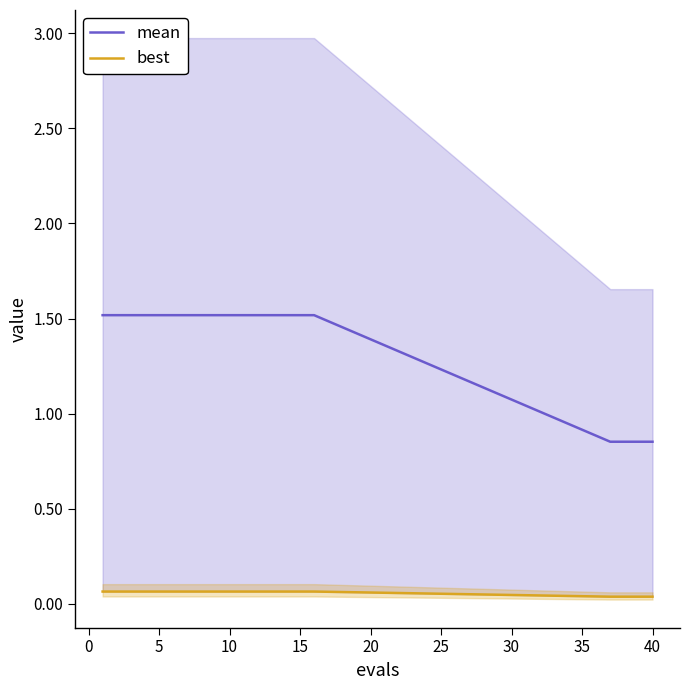

How many lines are shown in the chart?

2